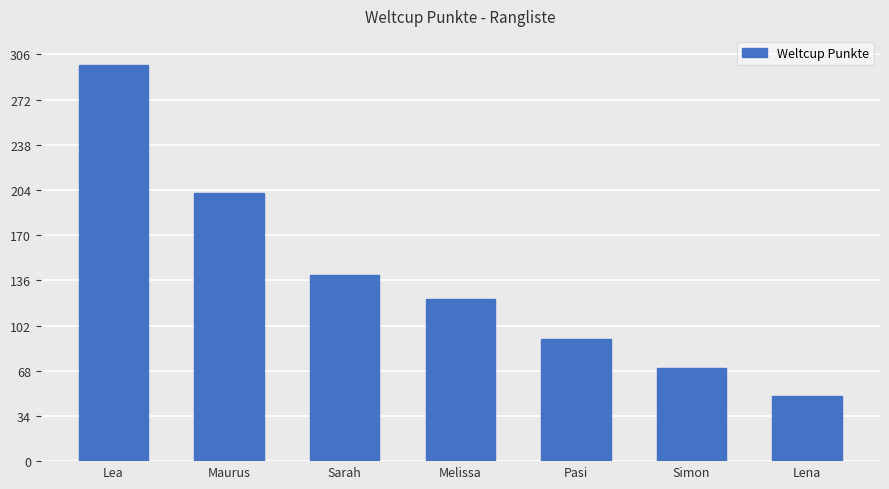

Read the value at Lena, to the nearest 5.

50